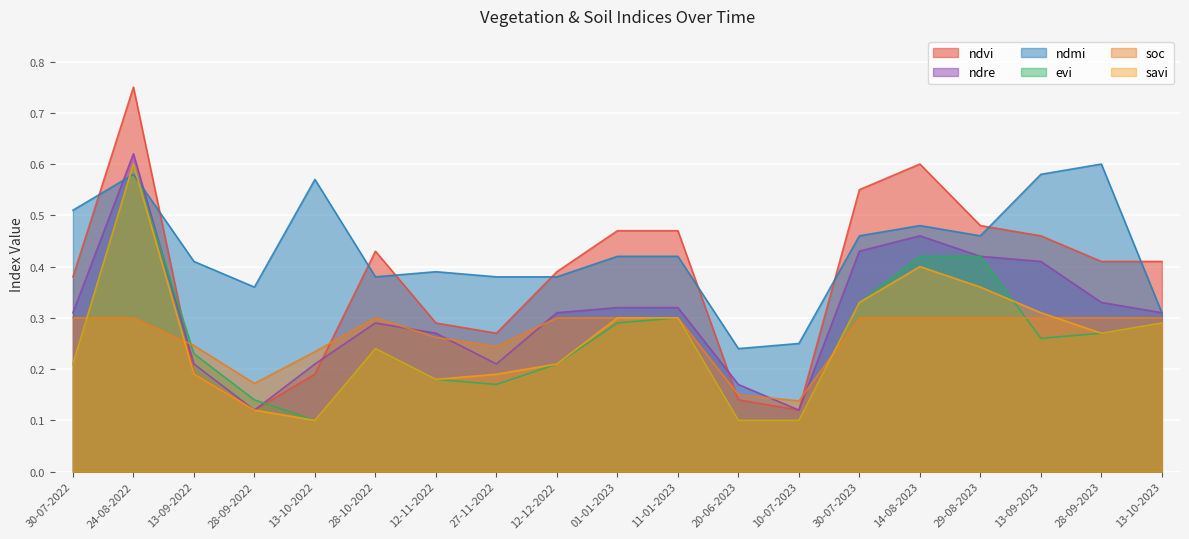

What is the sum of all soc values?

5.0